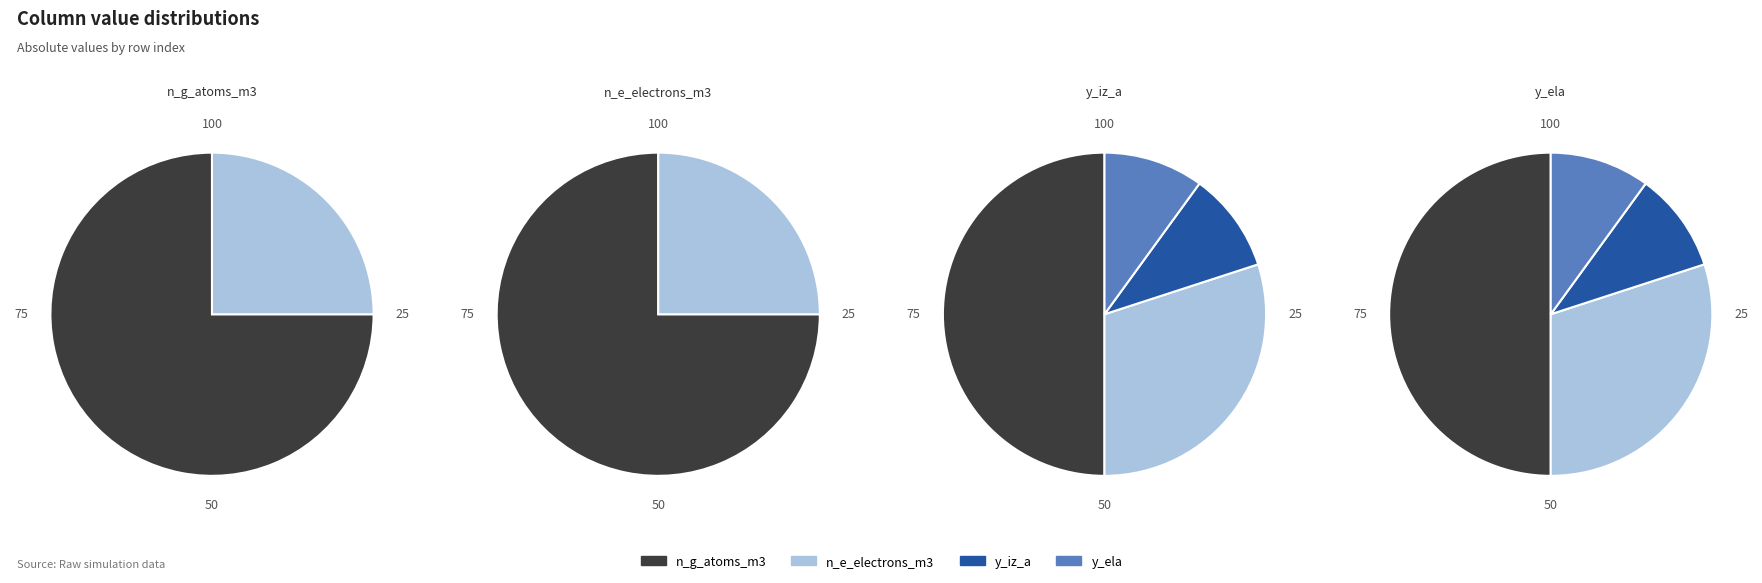

The 4 slice represents 0% of the pie. True or false?

True